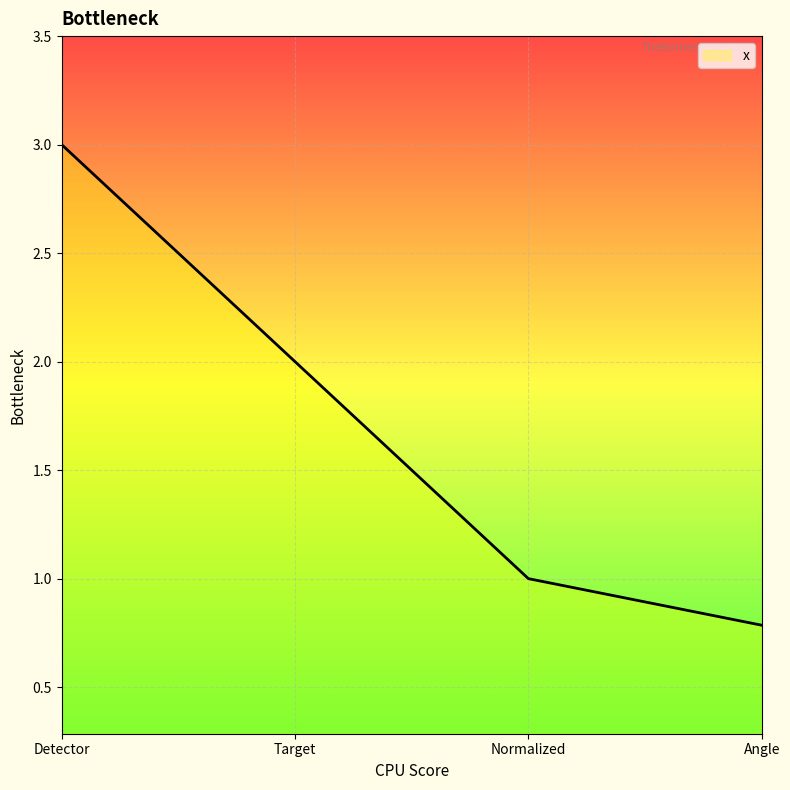

Read the value at Detector.

3.0